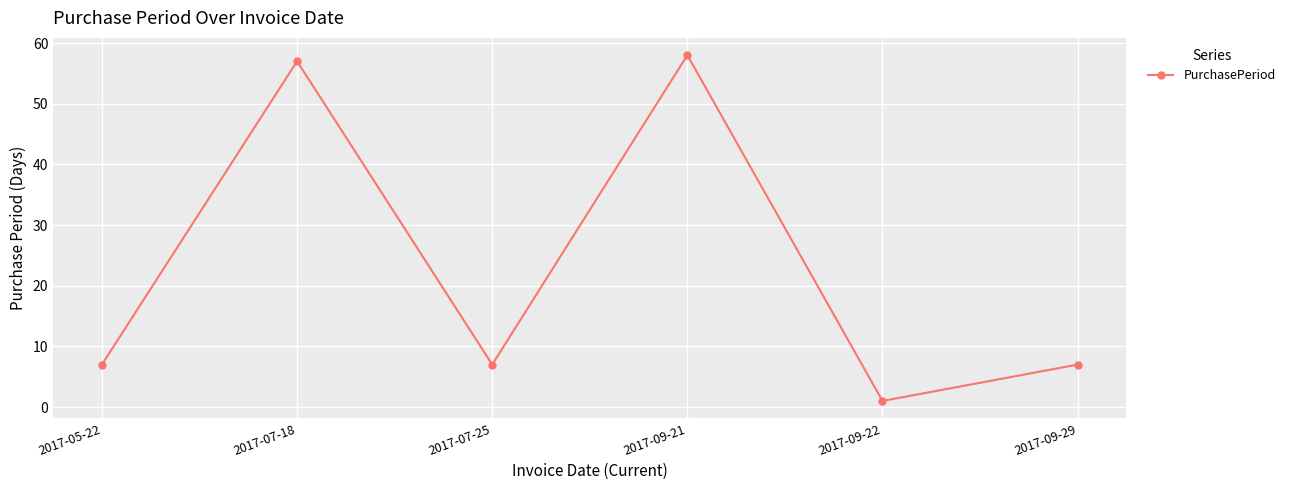

What is the change in value from 2017-07-18 to 2017-09-29?

-50